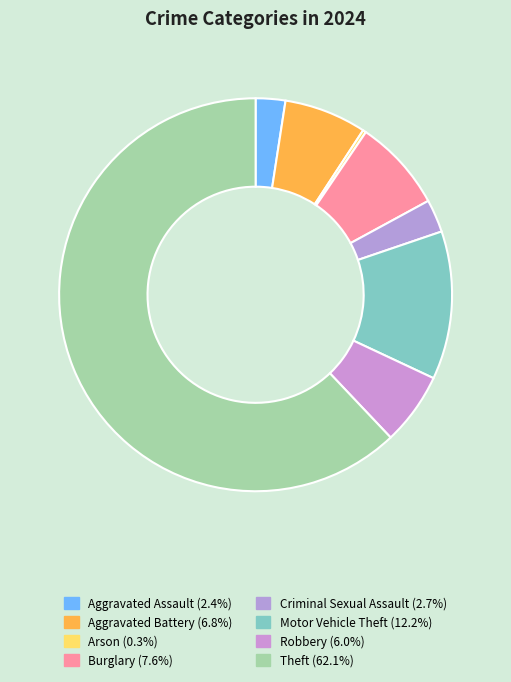

Which category has the smallest portion of the pie?

Arson